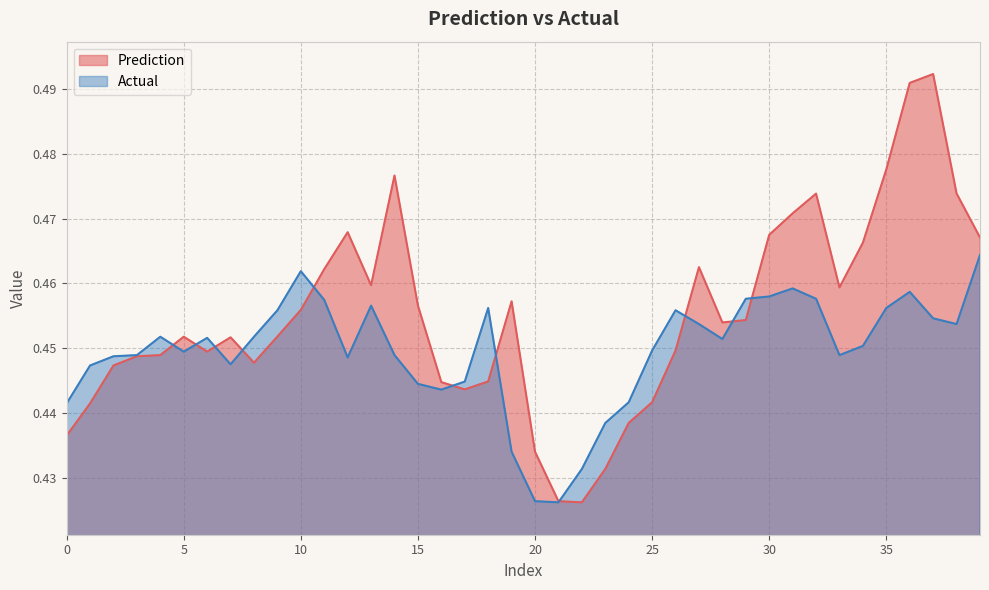

Reading right to left, extract all data points from this chart.

Prediction: 0.5	0.5	0.5	0.5	0.5	0.5	0.5	0.5	0.5	0.5	0.5	0.5	0.5	0.4	0.4	0.4	0.4	0.4	0.4	0.4	0.5	0.4	0.4	0.4	0.5	0.5	0.5	0.5	0.5	0.5	0.5	0.4	0.5	0.4	0.5	0.4	0.4	0.4	0.4	0.4
Actual: 0.5	0.5	0.5	0.5	0.5	0.5	0.4	0.5	0.5	0.5	0.5	0.5	0.5	0.5	0.4	0.4	0.4	0.4	0.4	0.4	0.4	0.5	0.4	0.4	0.4	0.4	0.5	0.4	0.5	0.5	0.5	0.5	0.4	0.5	0.4	0.5	0.4	0.4	0.4	0.4